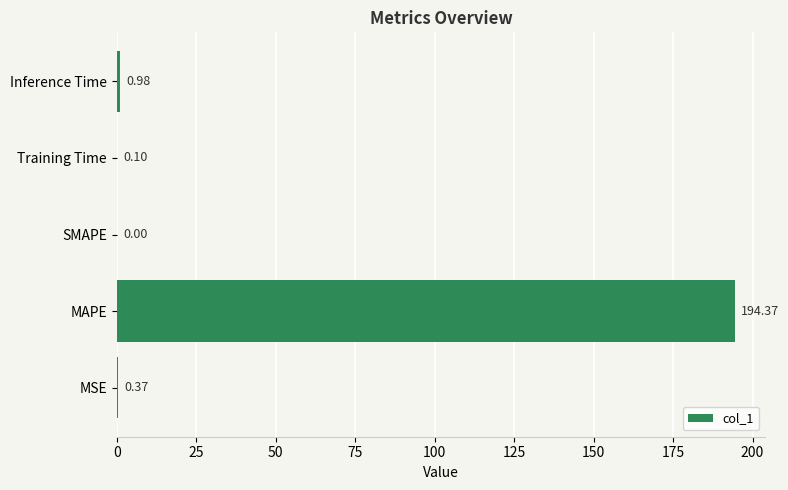

Are the bars grouped side by side (vs. stacked)?

No